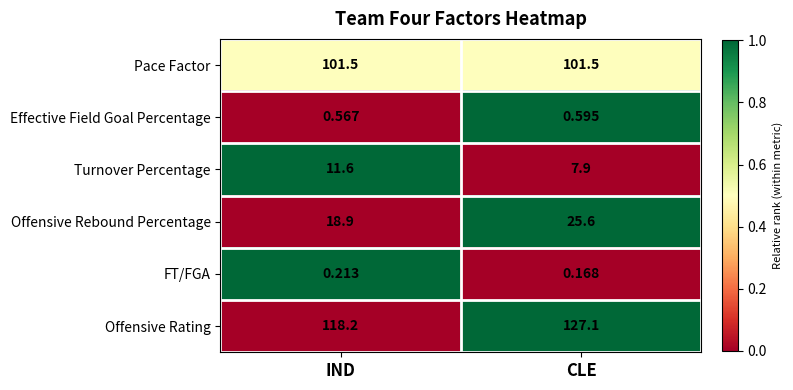

Between IND and CLE, which series saw the biggest shift?

Offensive Rating